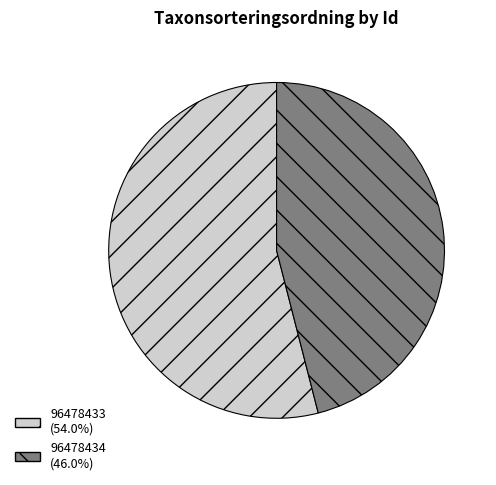

How many slices are in this pie chart?

2